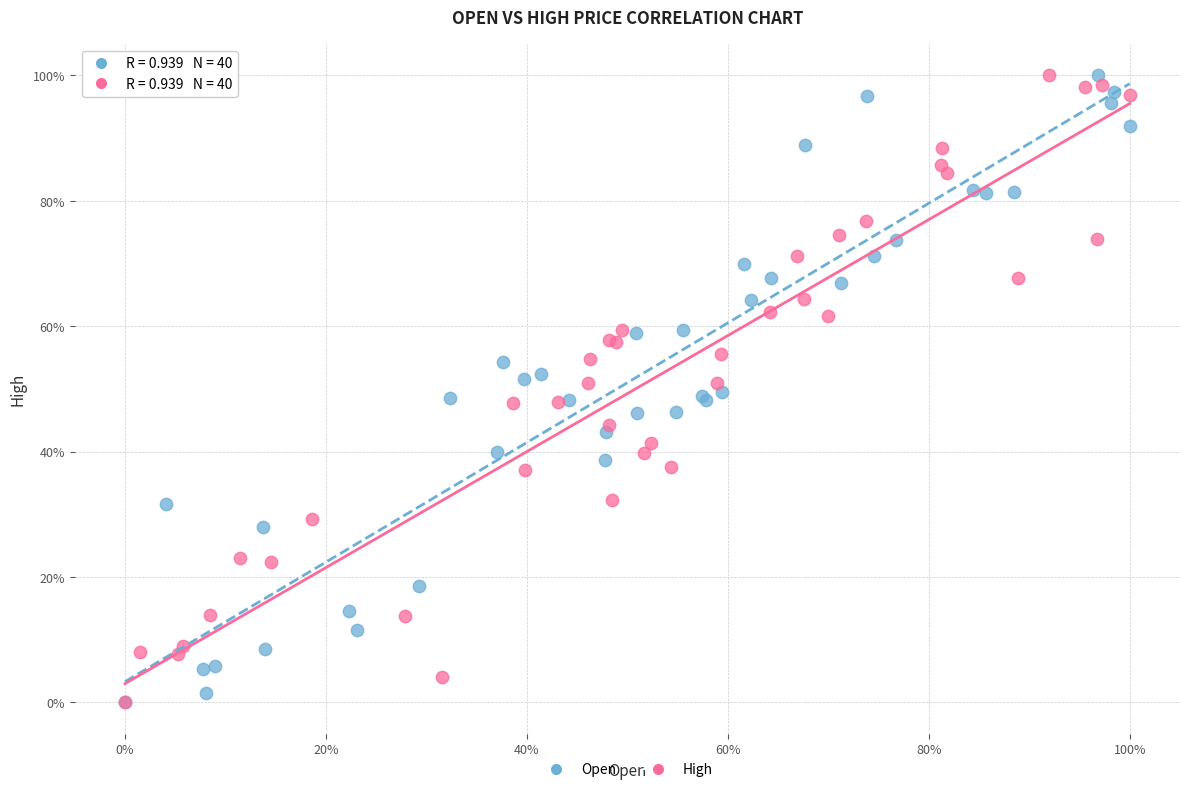

What are all the series names shown in the legend?

Open, High